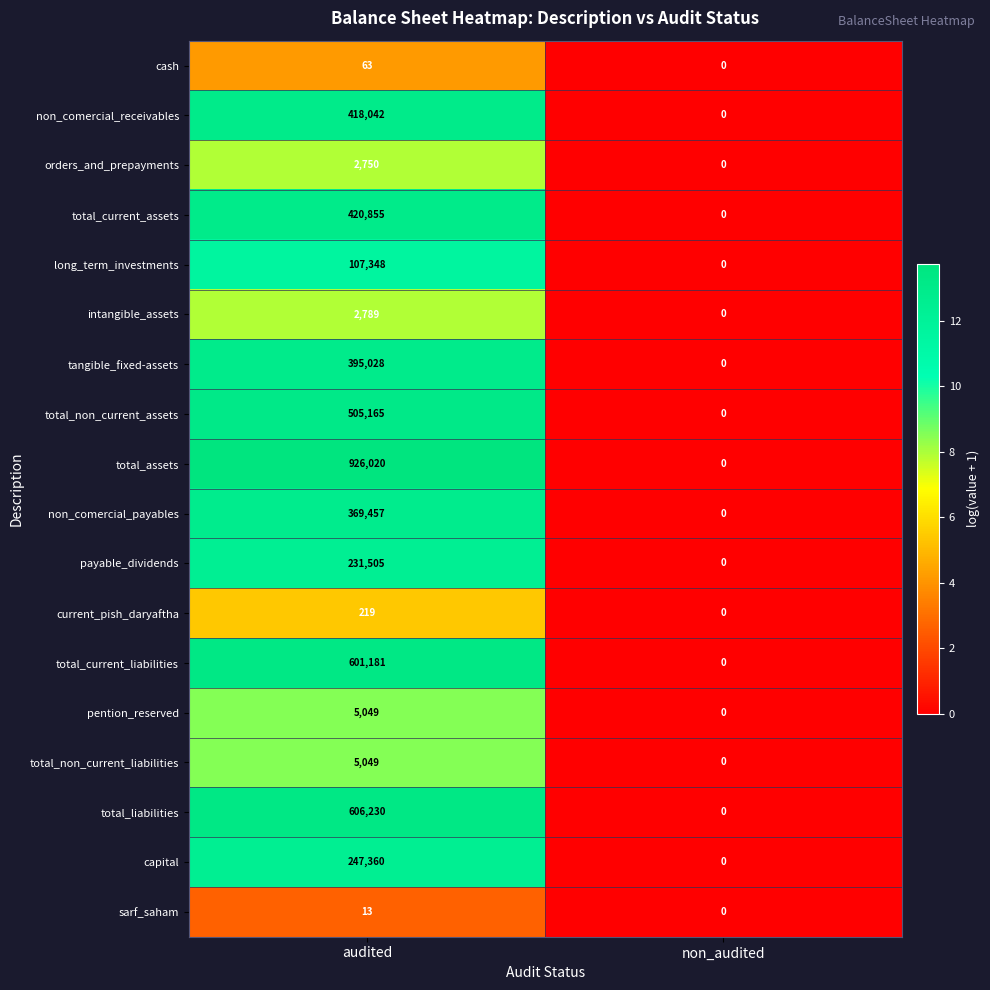

Which series has the largest range (max minus min)?

total_assets